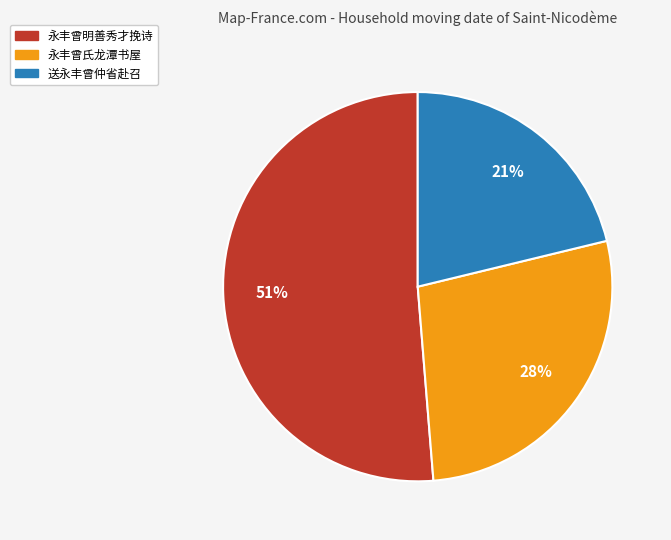

Which category has the smallest portion of the pie?

送永丰曾仲省赴召